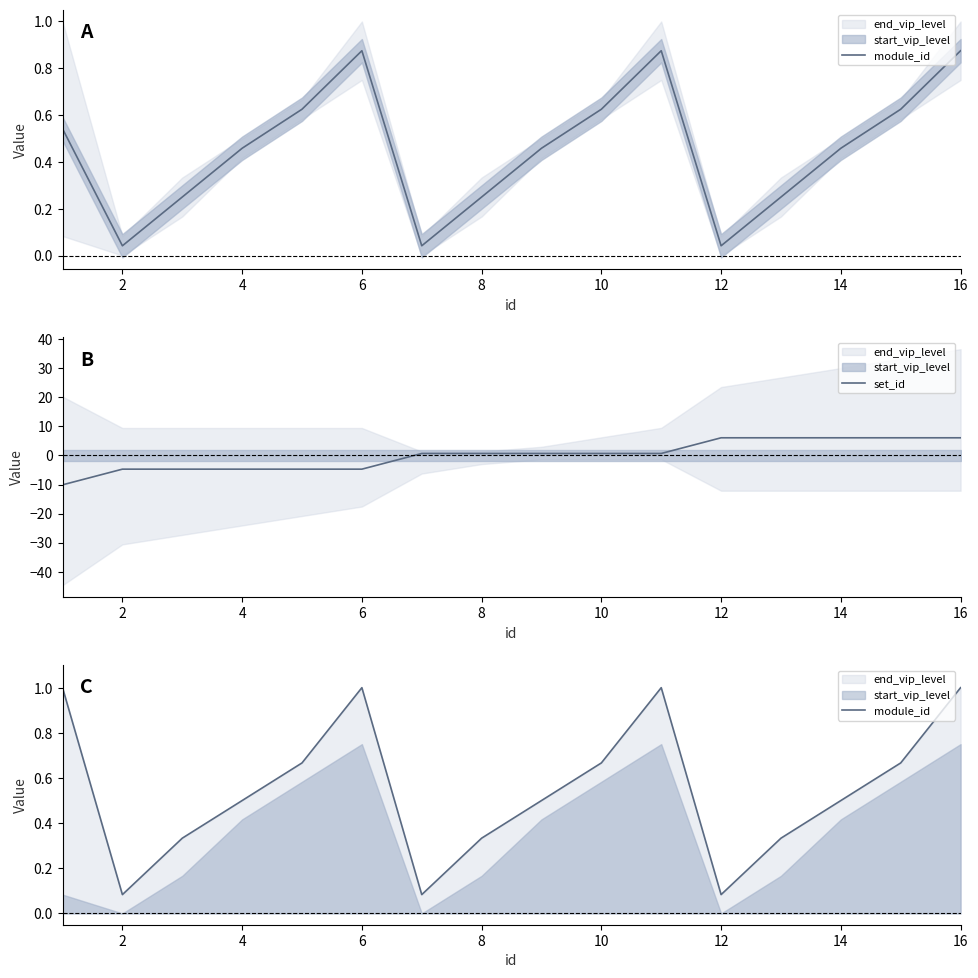

Is it true that set_id equals -4.7 at 2?

True